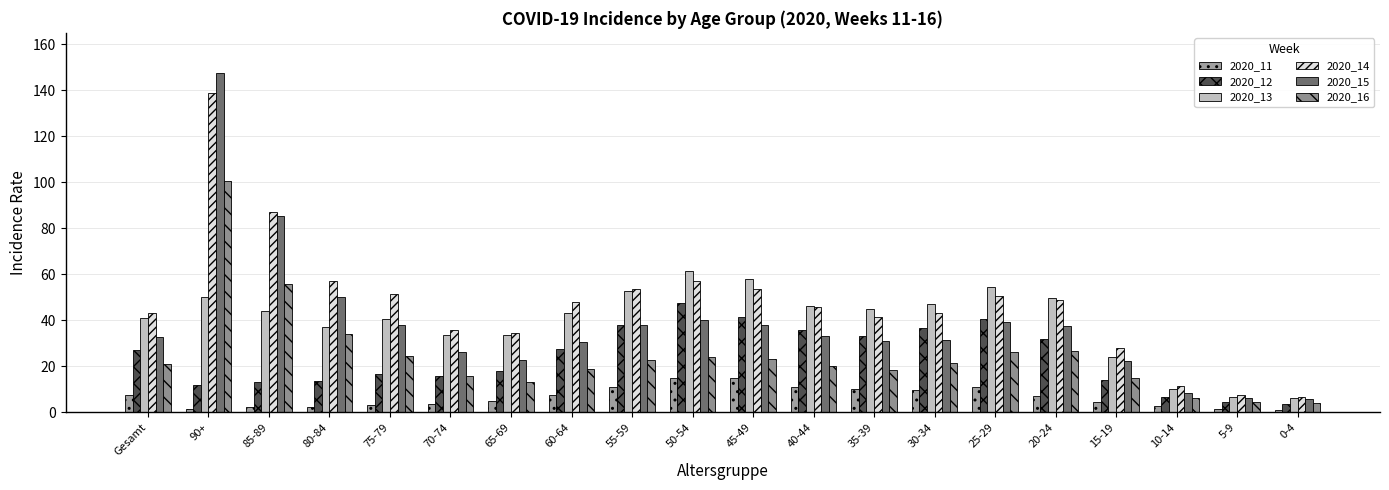

Is it true that 2020_11 equals 1.1 at 70-74?

False